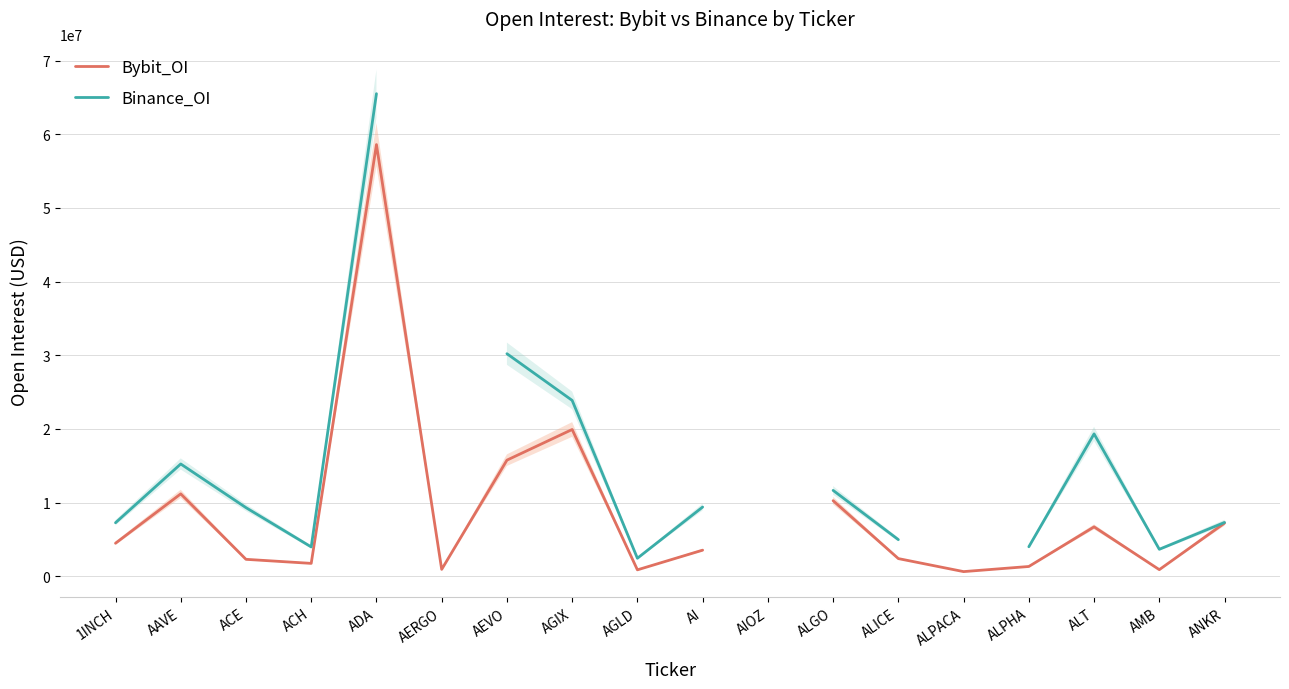

What is the sum of the Binance_OI values at ALT and AAVE?

34577390.0